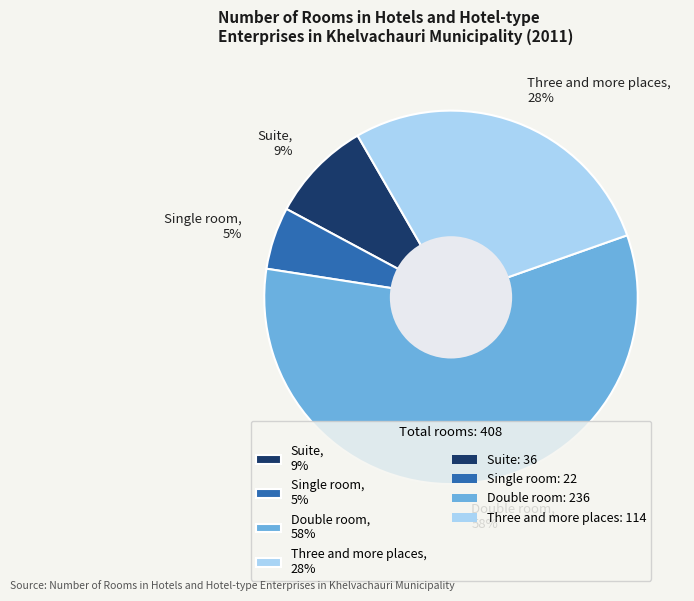

Count the number of slices in the pie.

4